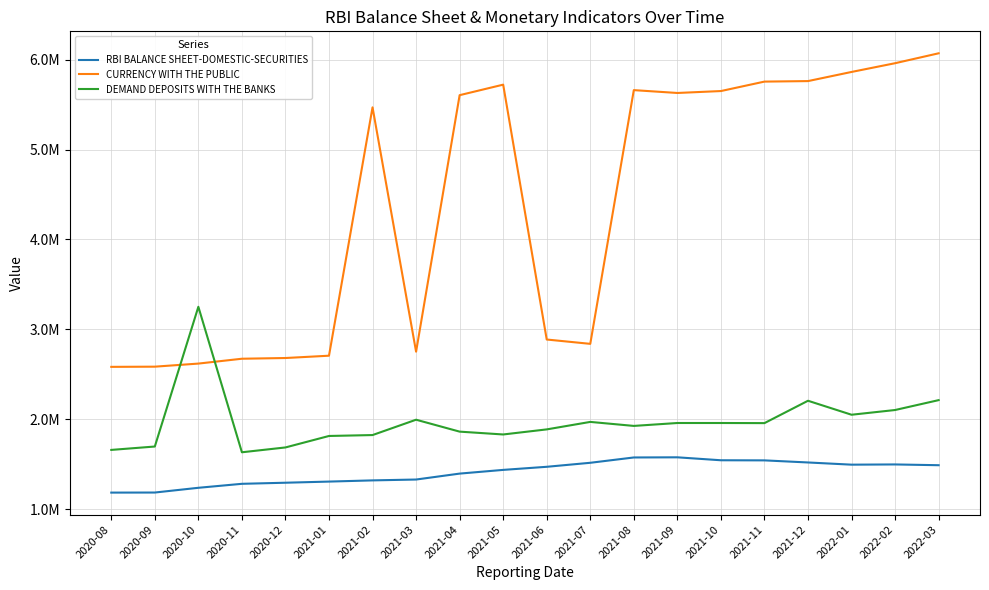

Is this an area chart (filled region under the line)?

No